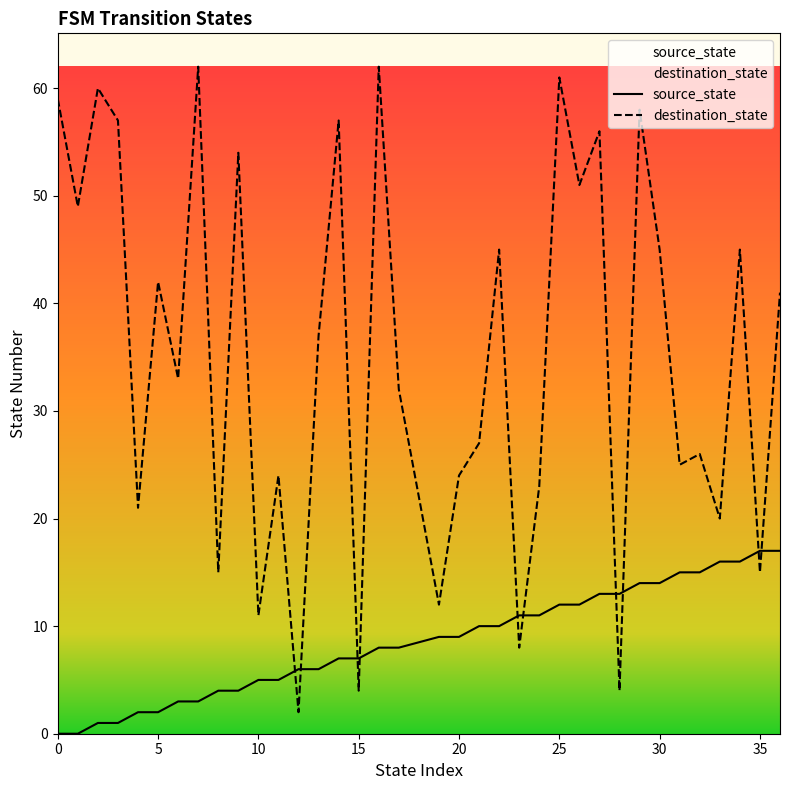

At which category is the sum across all series the highest?

25